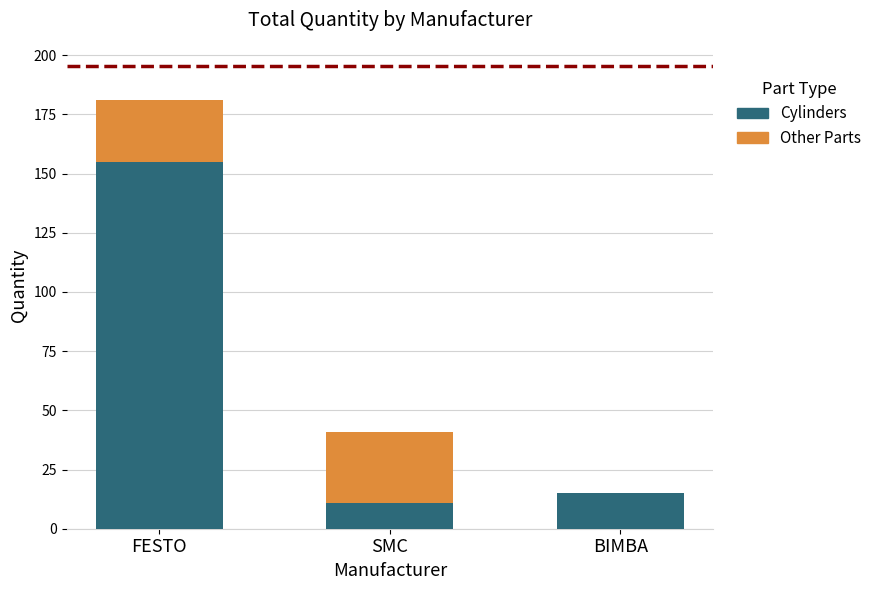

The value of Cylinders at SMC is 11. True or false?

True